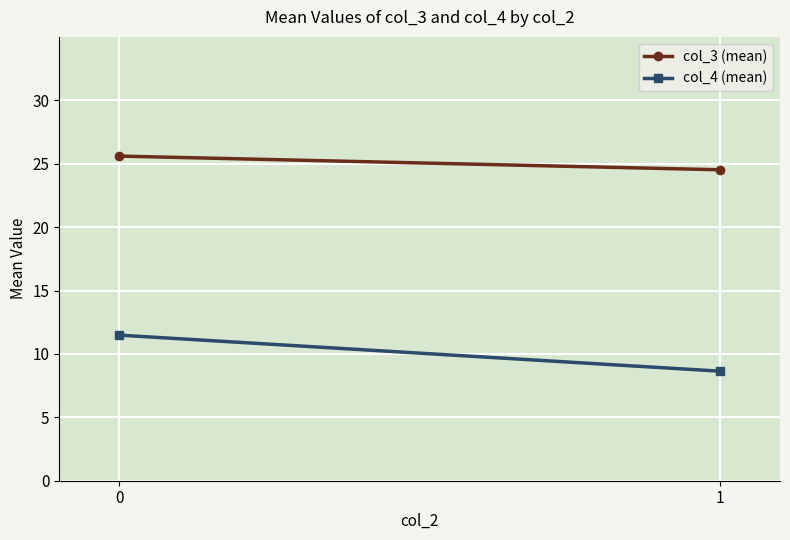

Which series has the largest range (max minus min)?

col_4 (mean)